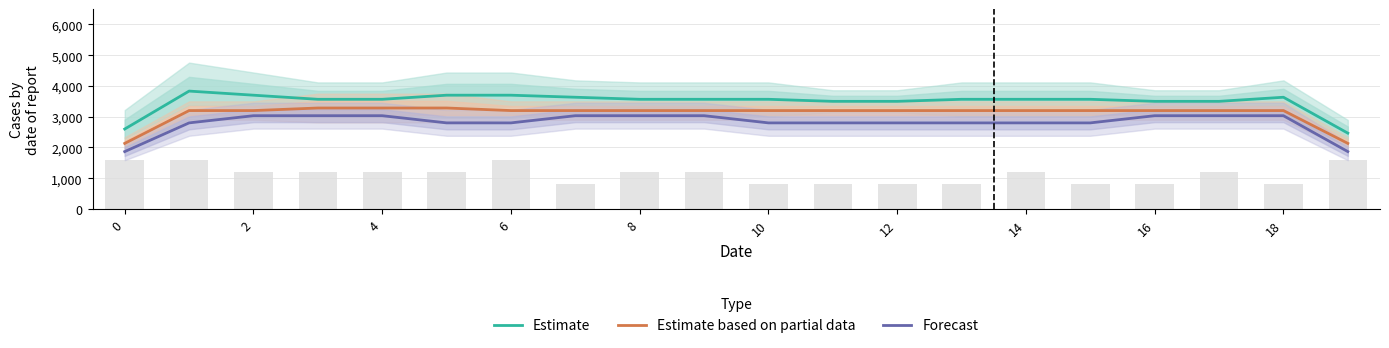

What is the sum of the Forecast values at 15 and 13?

5600.0